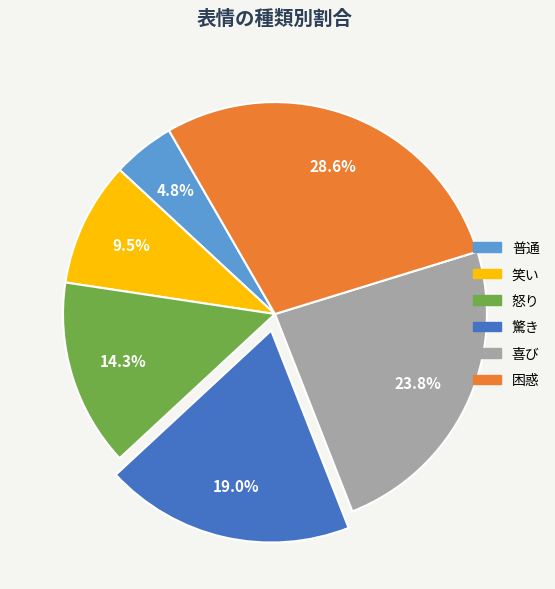

Count the number of slices in the pie.

6